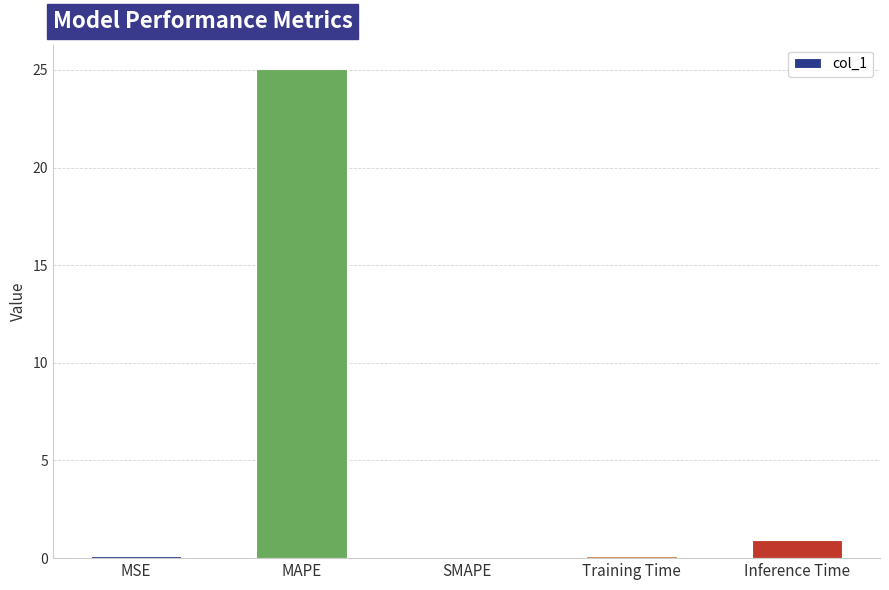

The chart shows a value of 25.0 at MAPE. True or false?

True